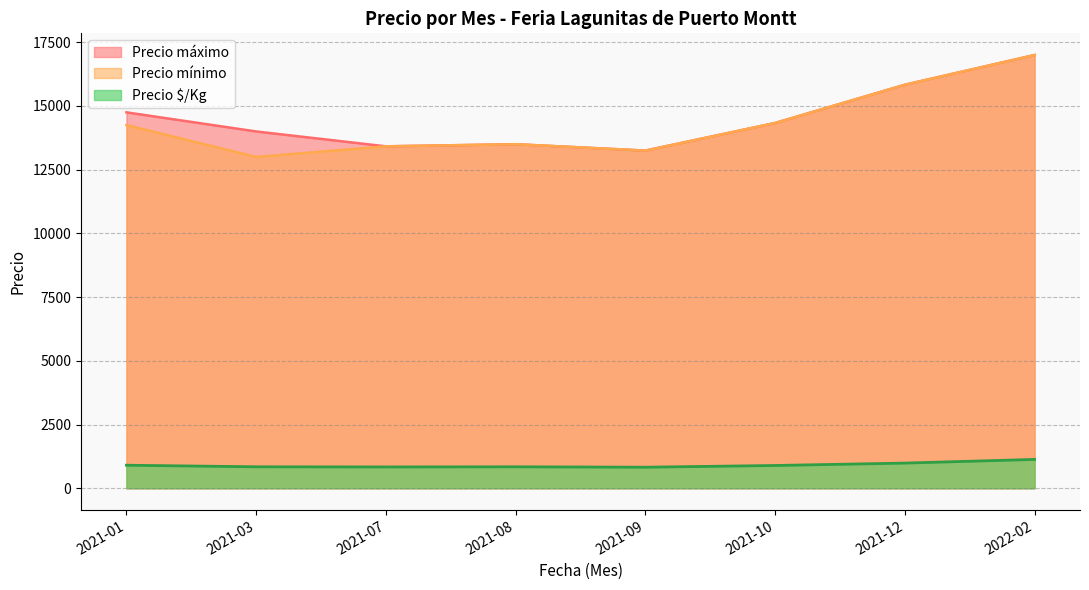

What is the spread (max minus min) of values at 2021-12?

14843.8